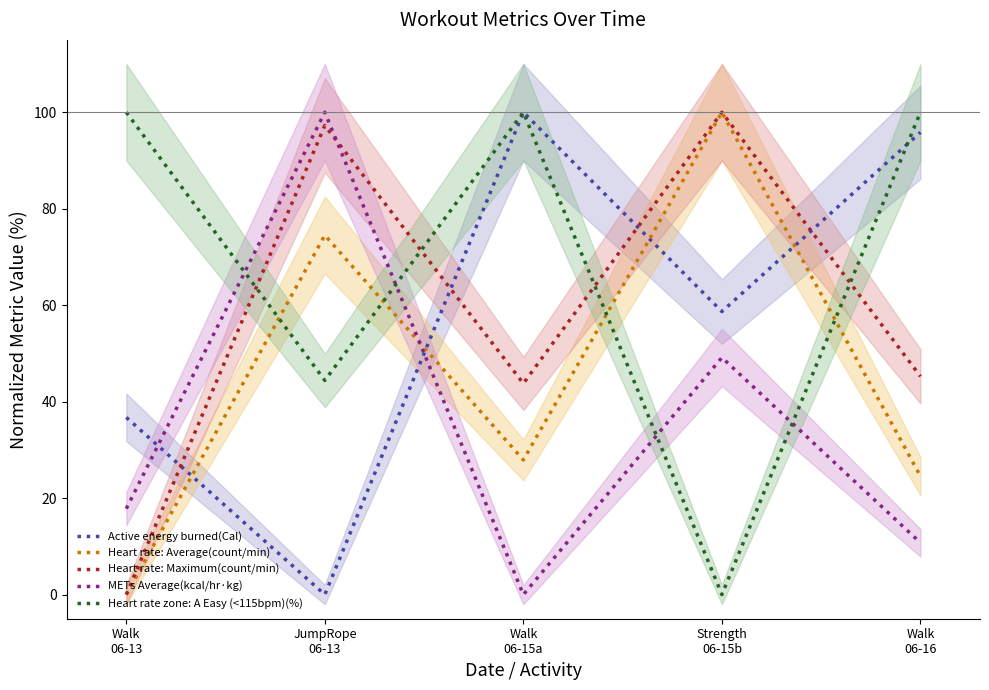

Which series has the largest range (max minus min)?

Active energy burned(Cal)